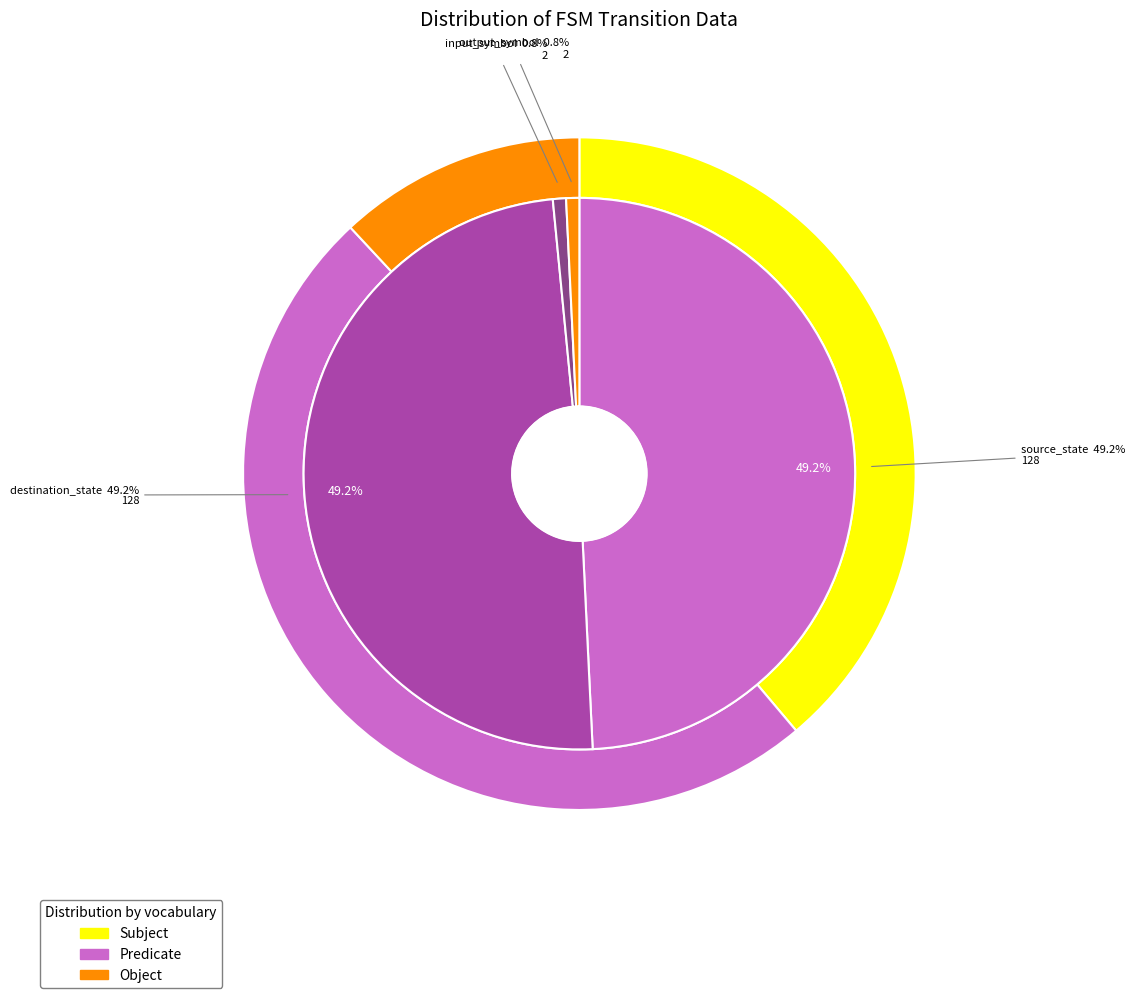

What is the ratio of the value at output_symbol to the value at input_symbol?

1.0